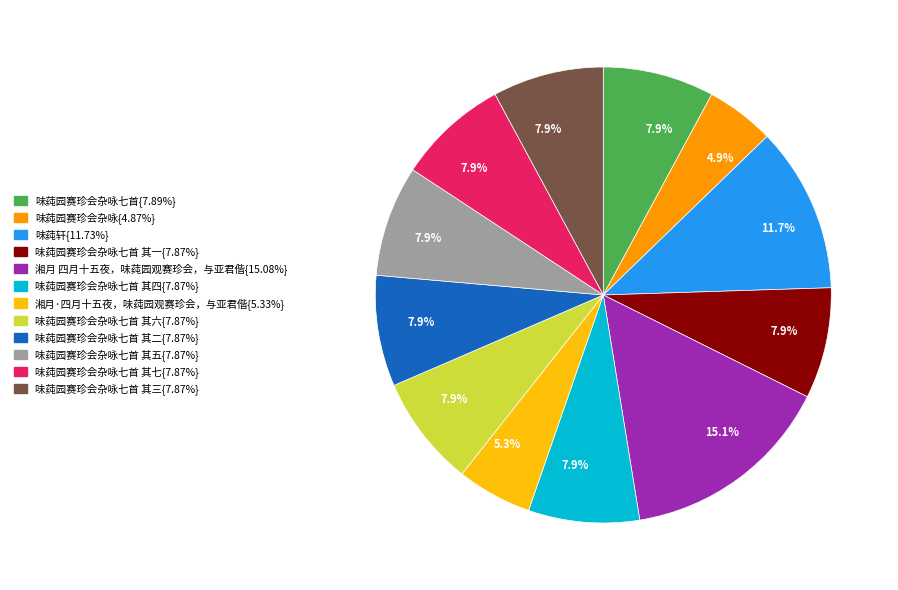

Does any single category account for the majority?

No